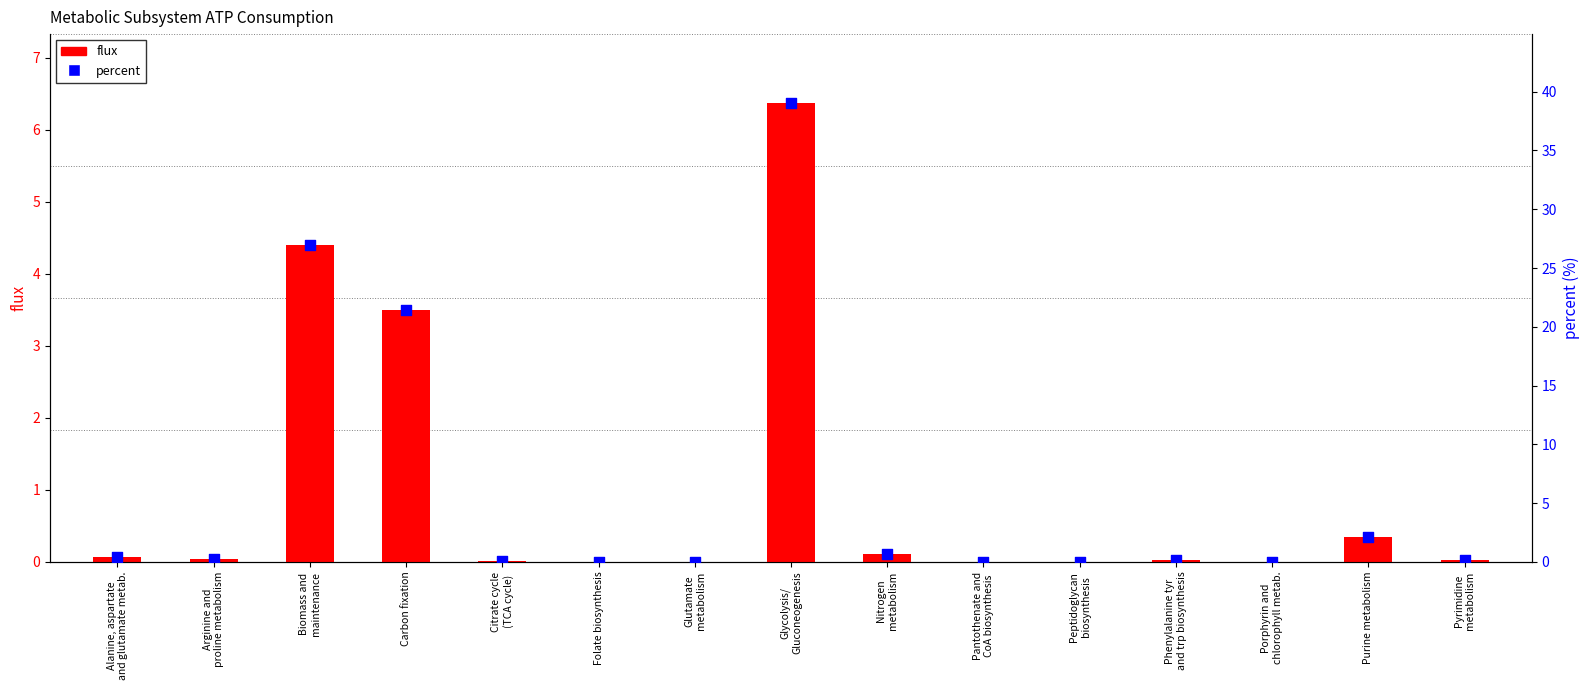

At which category is the sum across all series the highest?

Glycolysis/
Gluconeogenesis